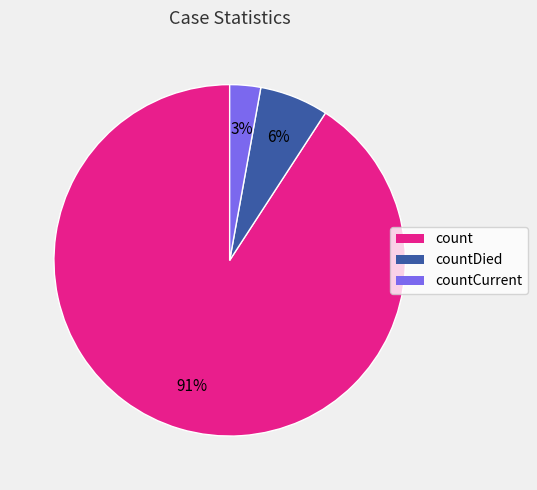

Is there any slice that represents more than half of the pie?

Yes